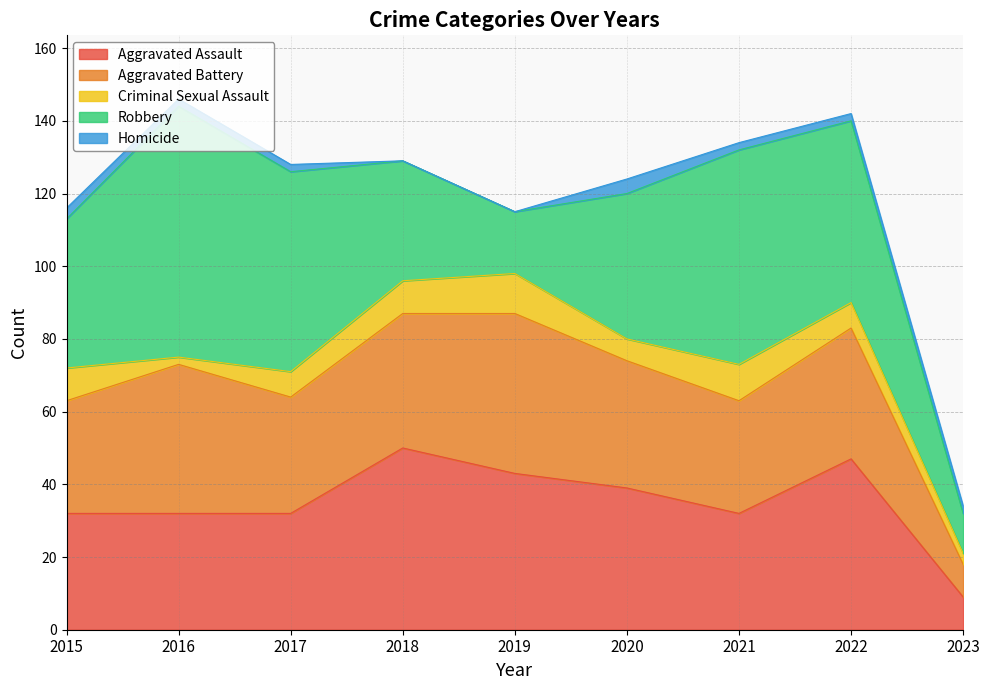

Which has a higher value, 2022 or 2016?

2022